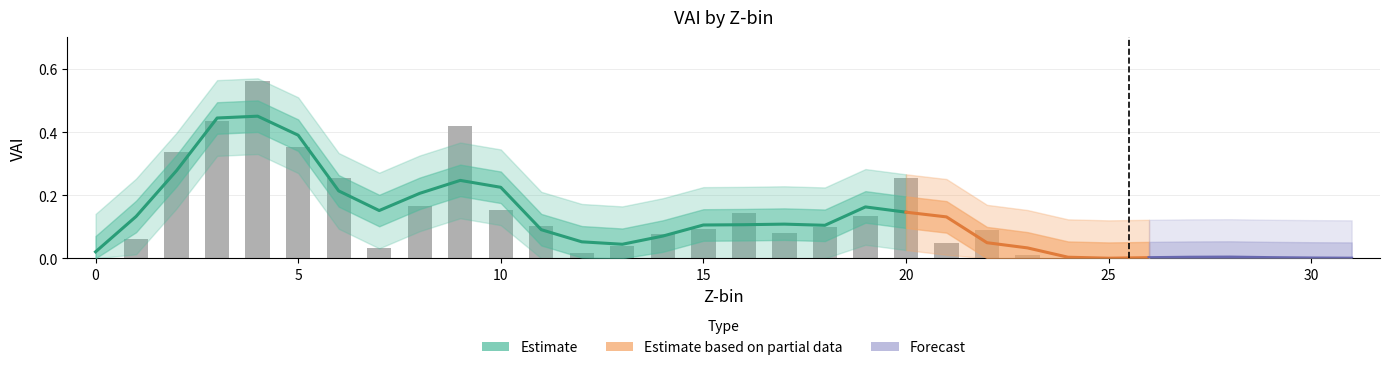

Are the bars horizontal?

No